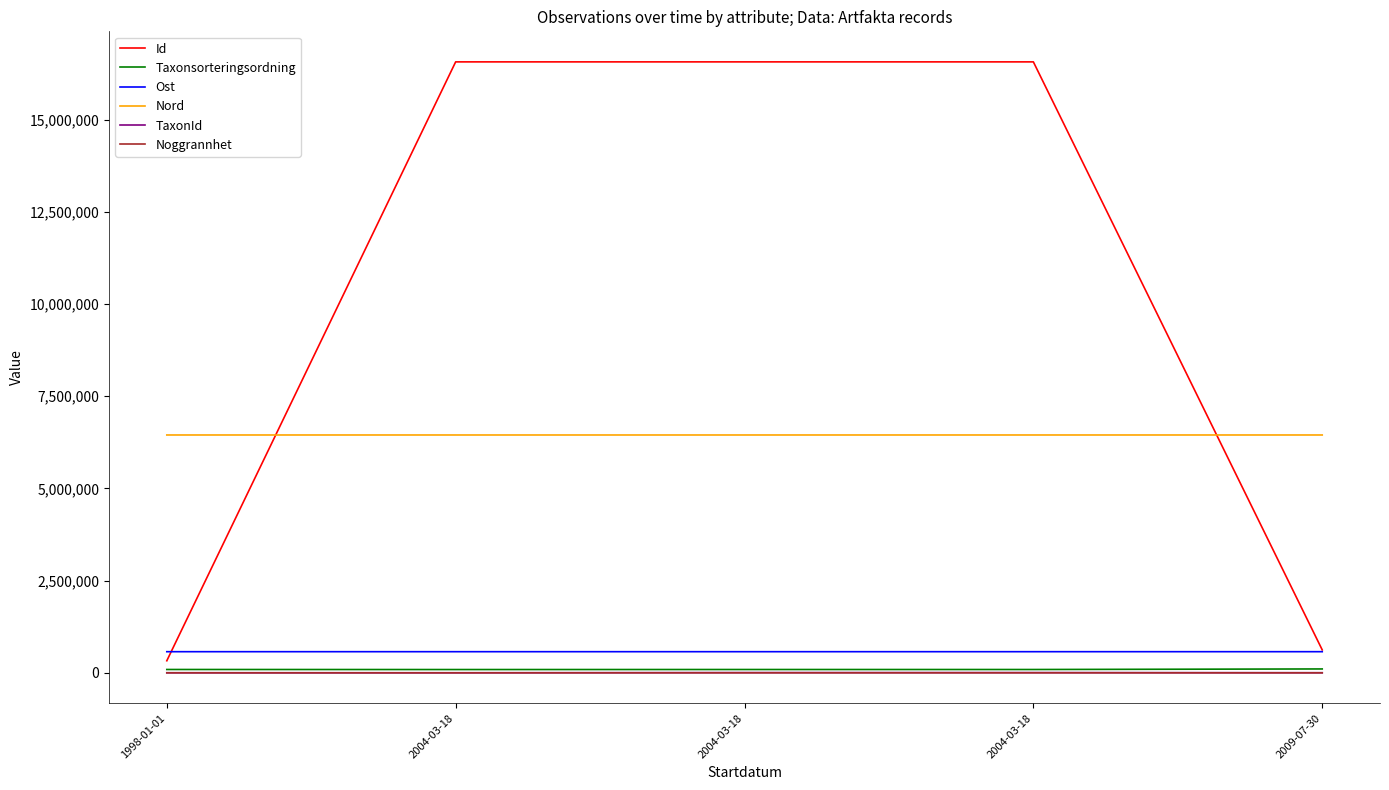

True or false: Taxonsorteringsordning and TaxonId intersect in this chart.

False